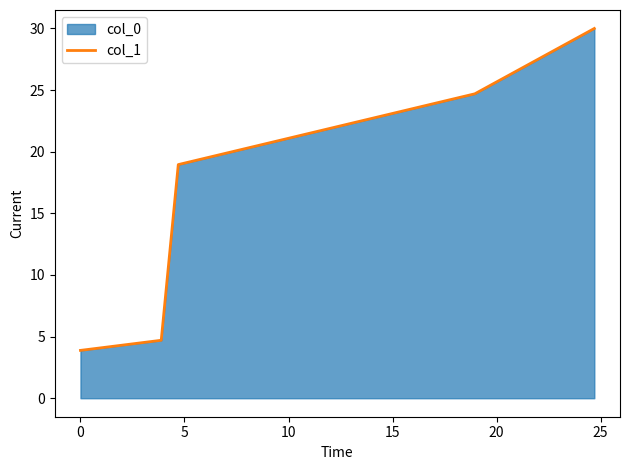

What is the value of the 2nd point from the left?

4.7